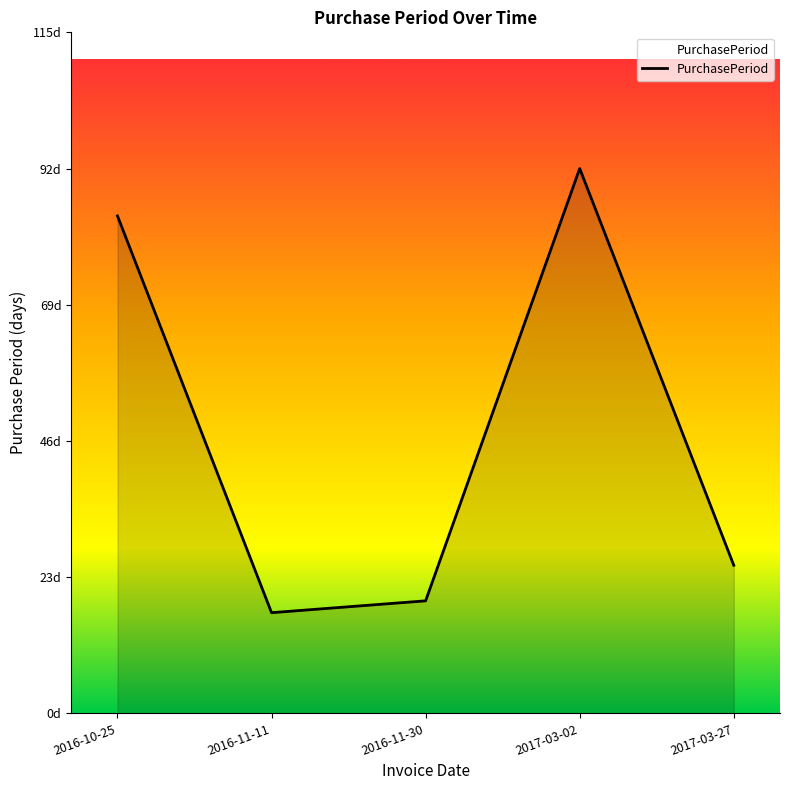

Does the chart have visible grid lines?

No